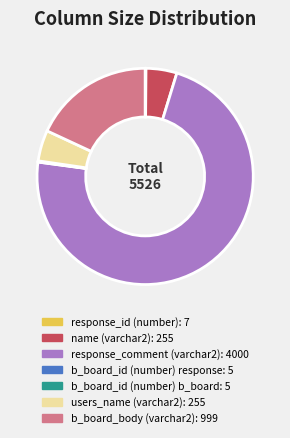

Combined, do b_board_body (varchar2) and users_name (varchar2) account for over 50%?

No